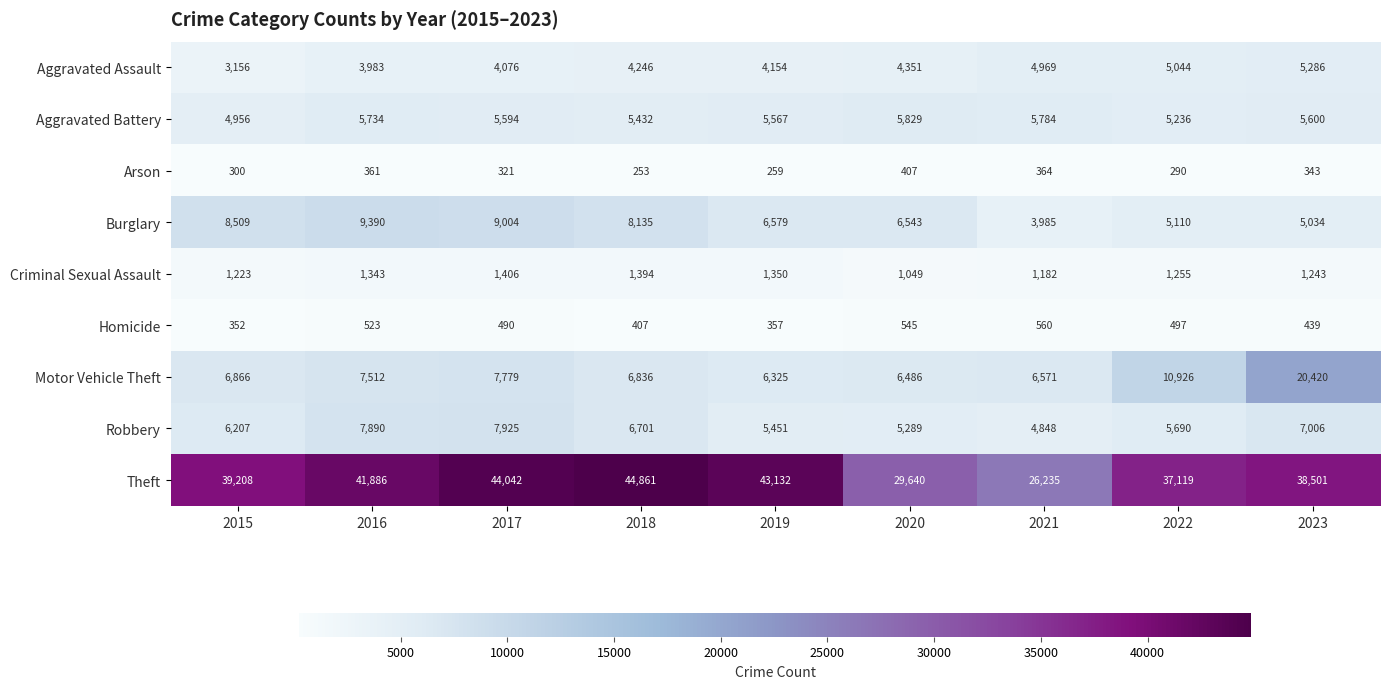

What is the total value across all series at 2020?

60139